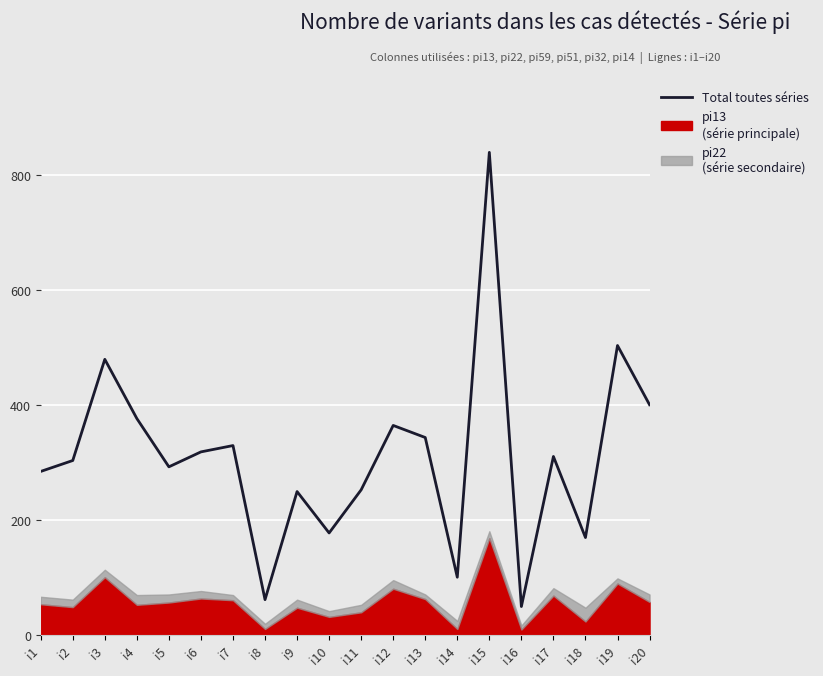

What is the change in value from i14 to i16?

-51